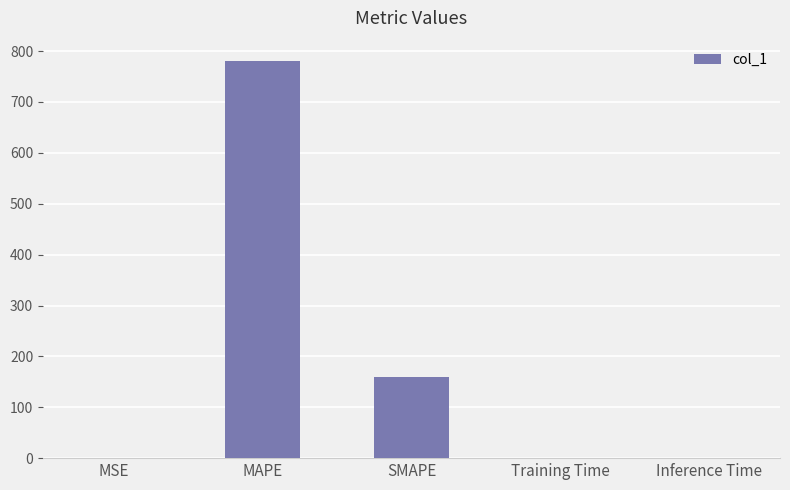

What is the sum of all values?

940.8